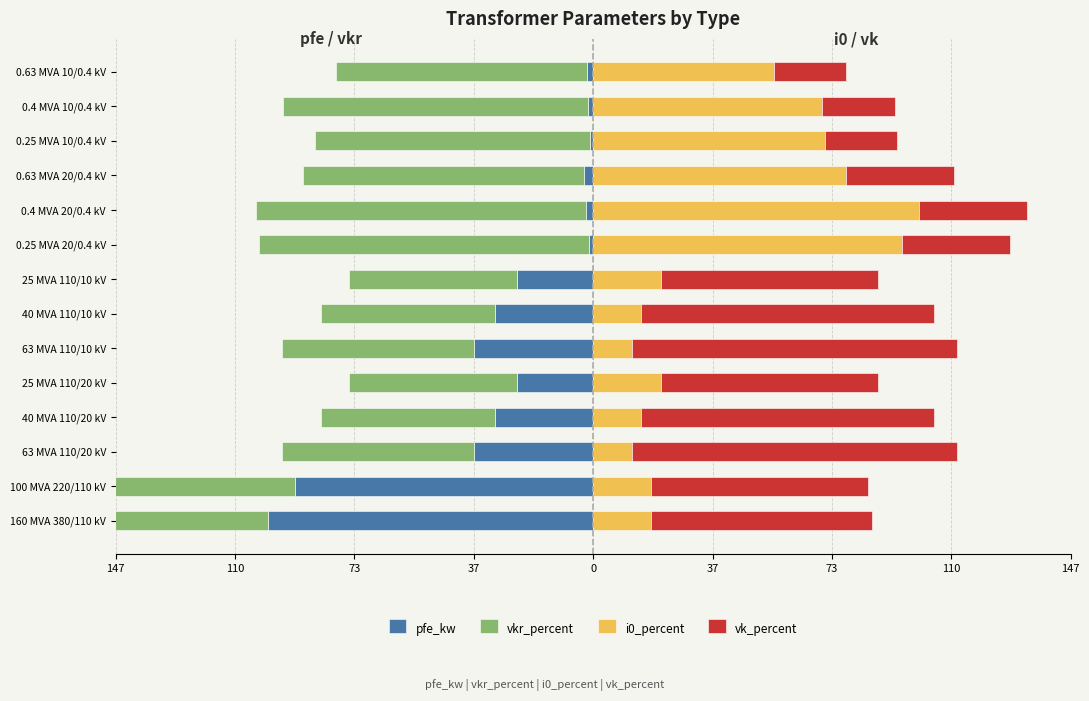

How many groups of bars are there?

14